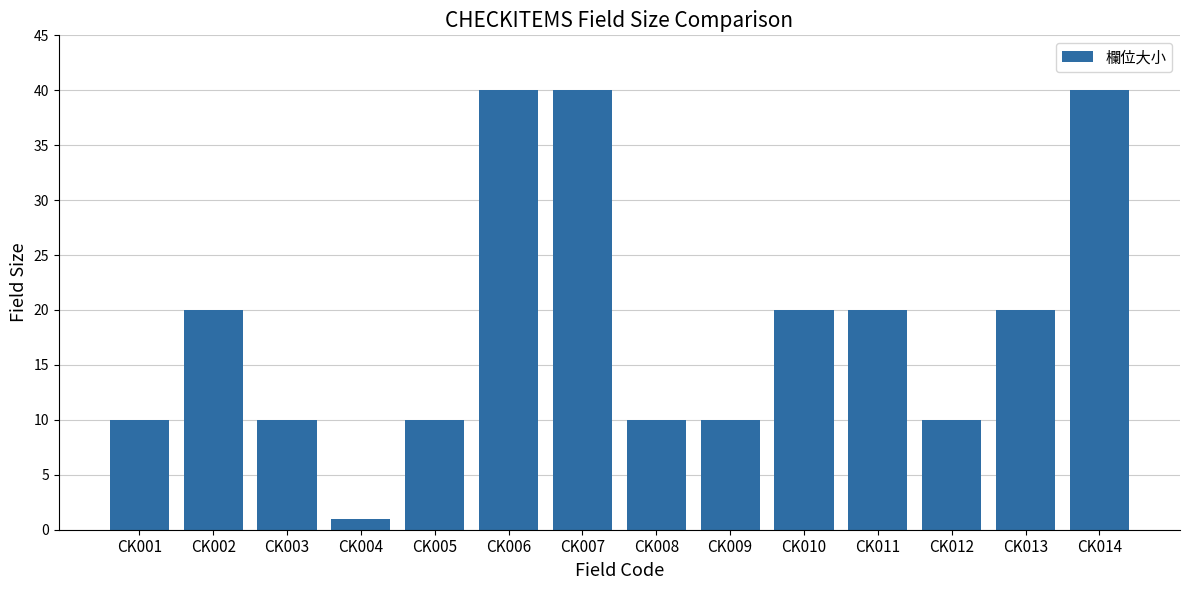

Reading left to right, list all the values displayed in this chart.

10	20	10	1	10	40	40	10	10	20	20	10	20	40